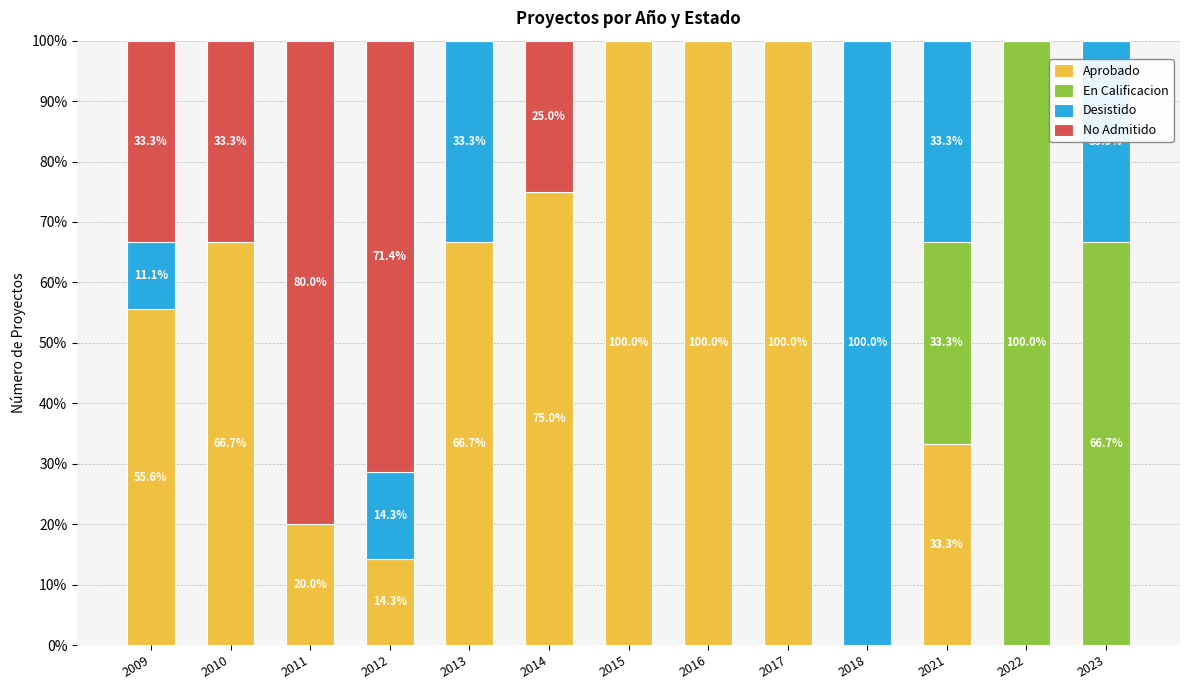

What is the total value across all series at 2017?

100.0